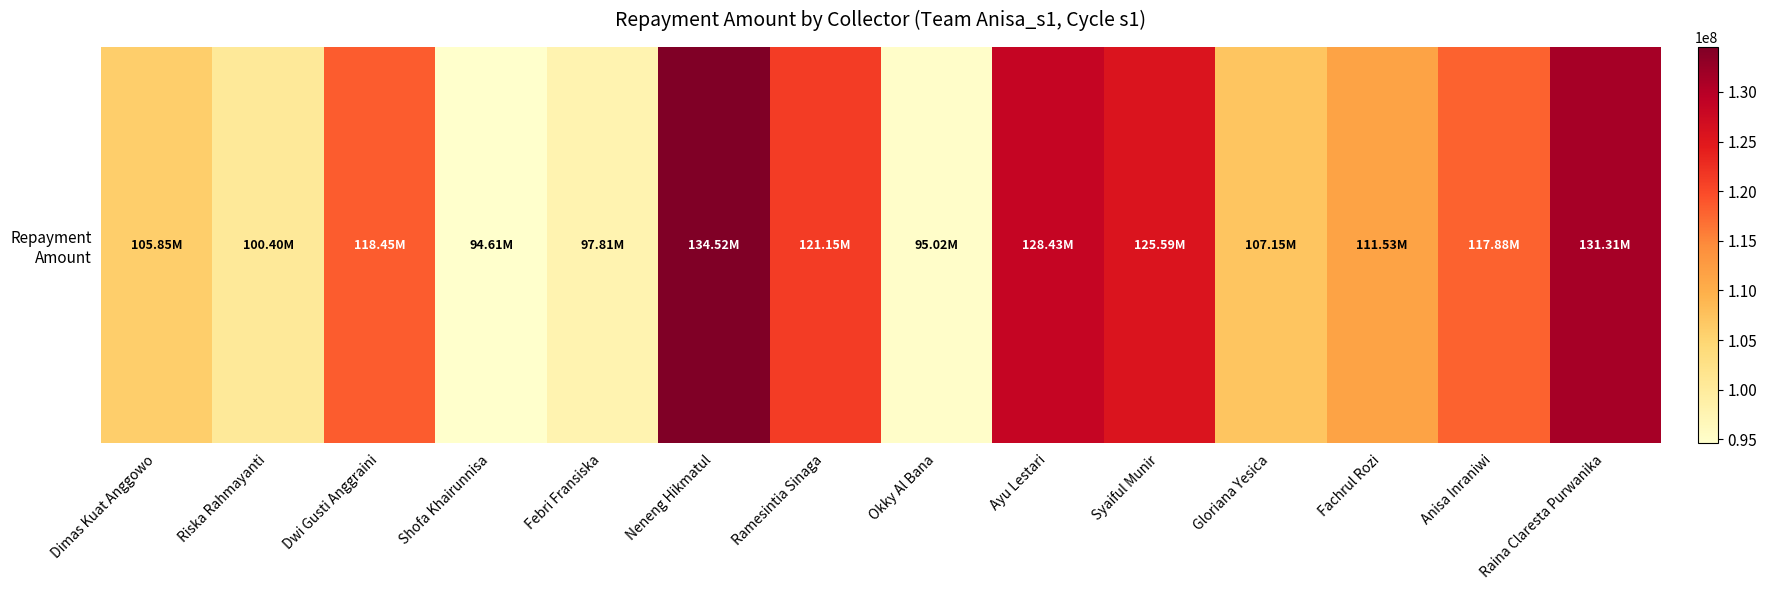

List the labels in order of value, largest first.

Neneng Hikmatul, Raina Claresta Purwanika, Ayu Lestari, Syaiful Munir, Ramesintia Sinaga, Dwi Gusti Anggraini, Anisa Inraniwi, Fachrul Rozi, Gloriana Yesica, Dimas Kuat Anggowo, Riska Rahmayanti, Febri Fransiska, Okky Al Bana, Shofa Khairunnisa